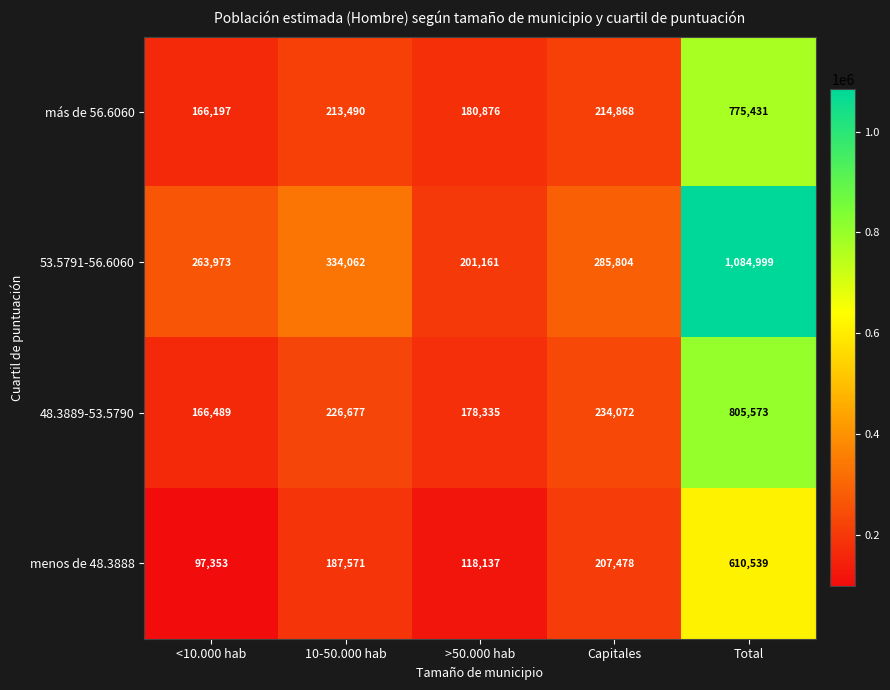

What is the approximate value of más de 56.6060 at Capitales?

214868